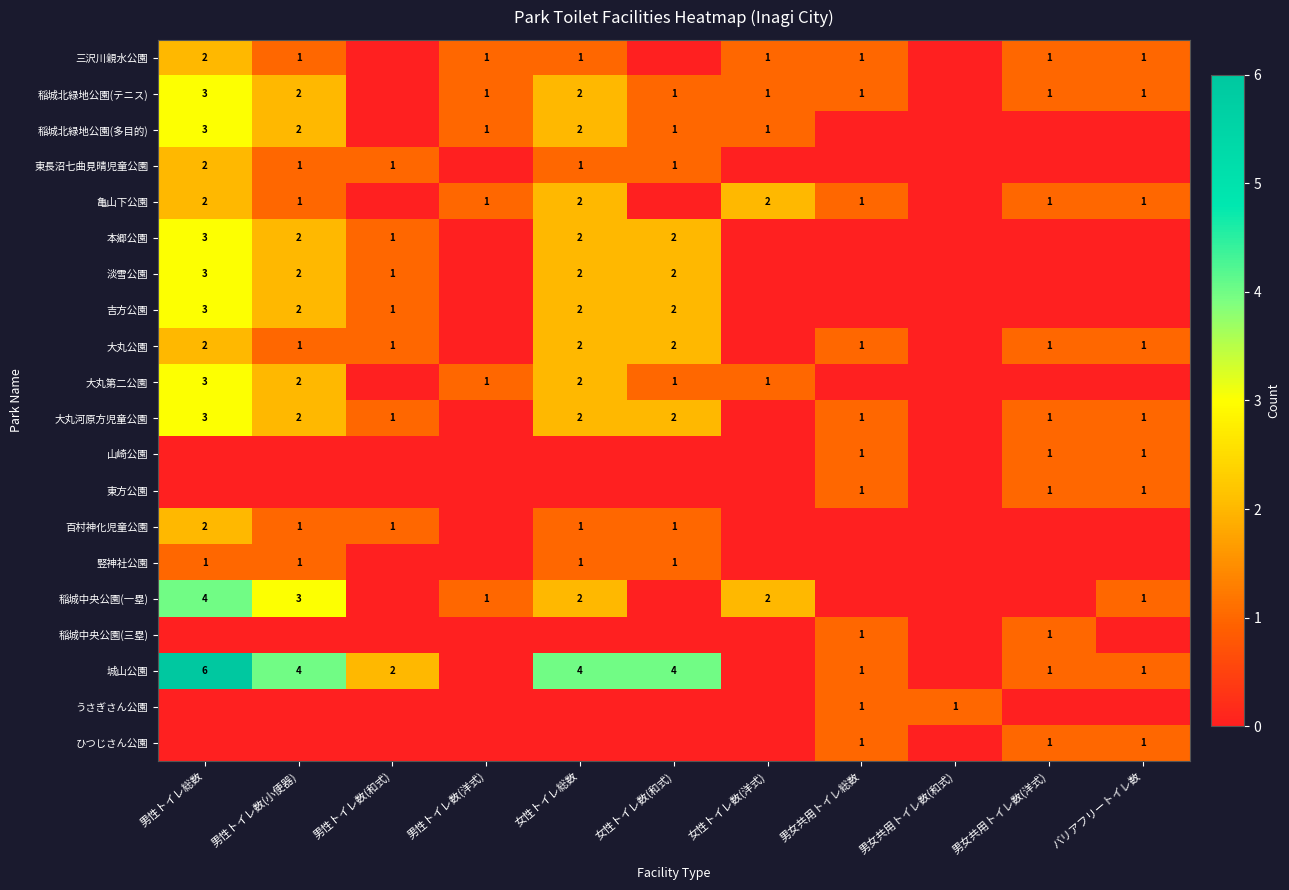

Is it true that 本郷公園 equals 2 at 男性トイレ数(小便器)?

True